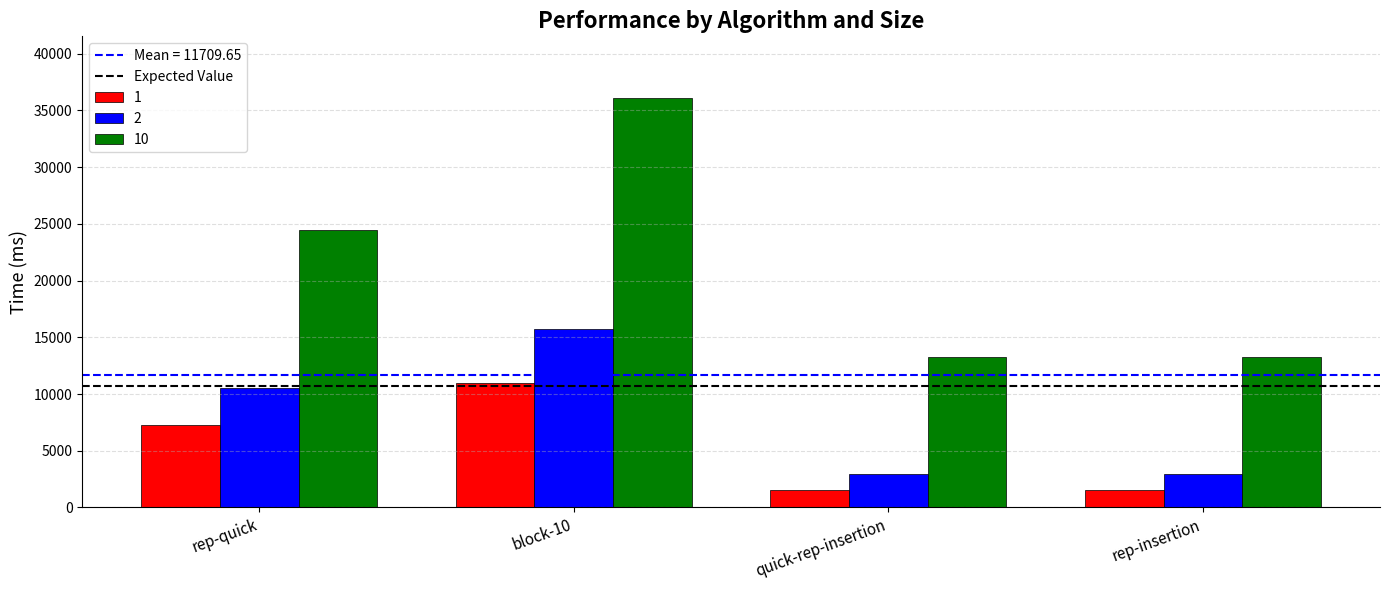

Is it true that 2 equals 5889.4 at rep-quick?

False